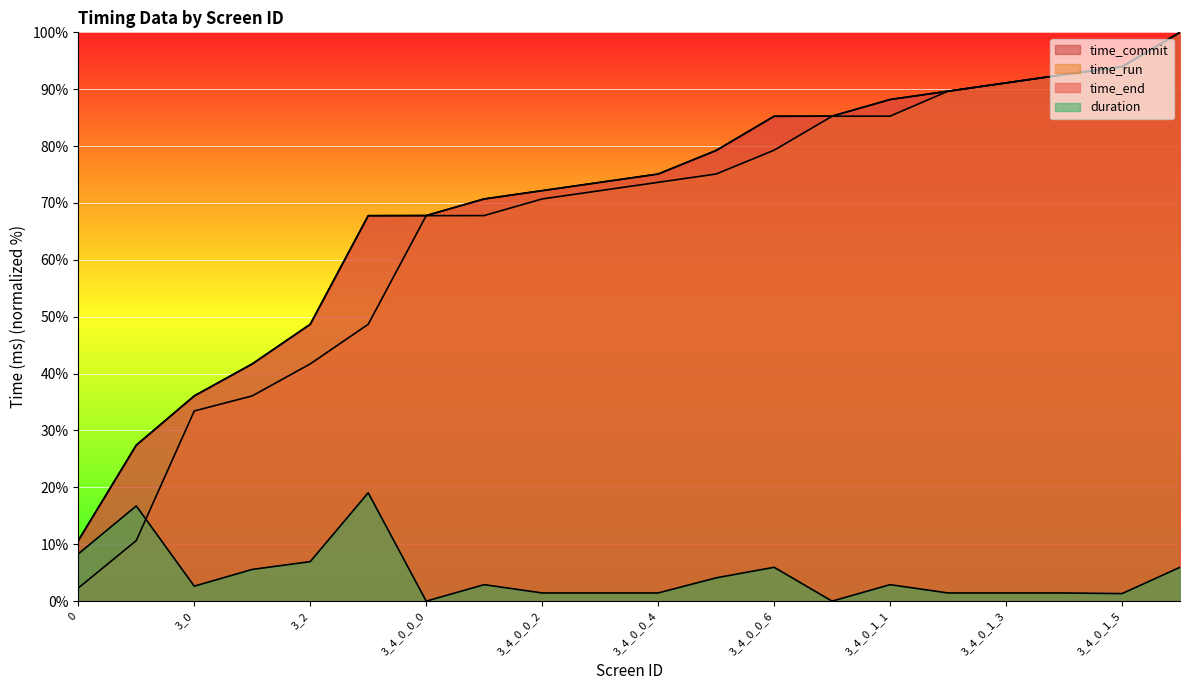

At which label is time_commit closest to 55?

3_2